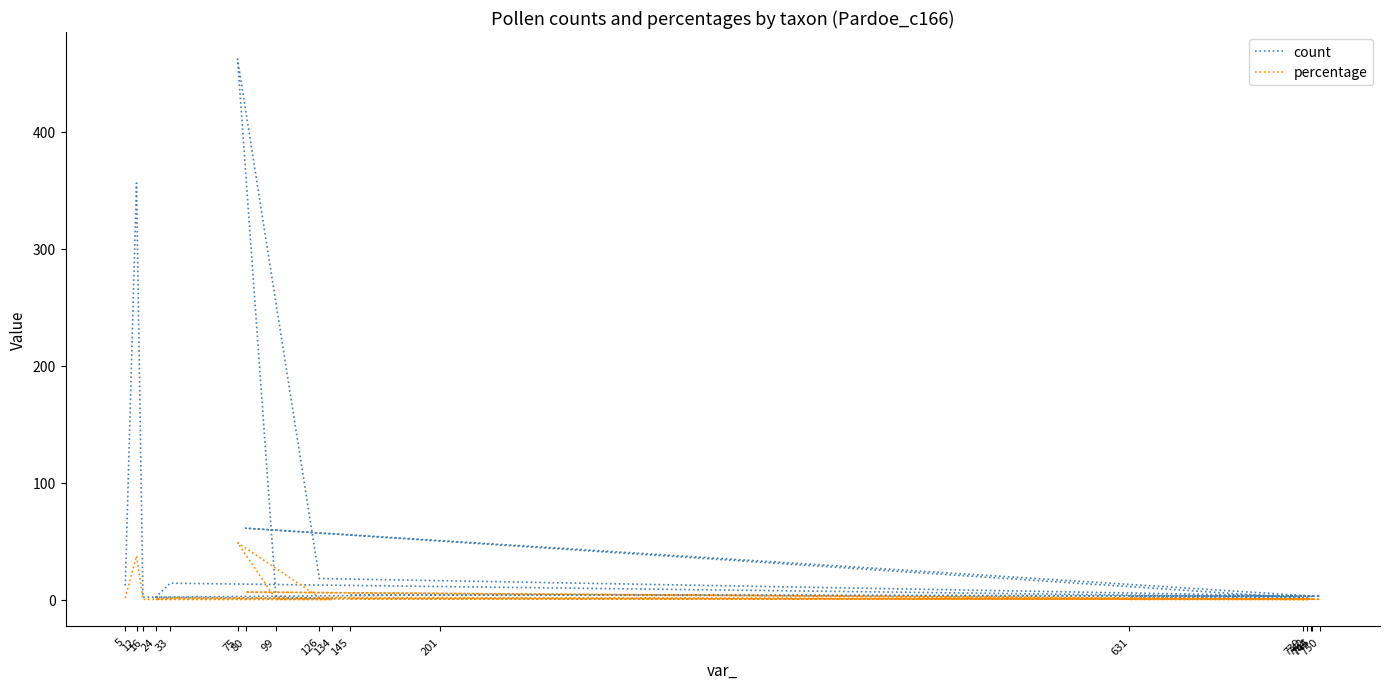

What is the total value across all series at 24?

2.2